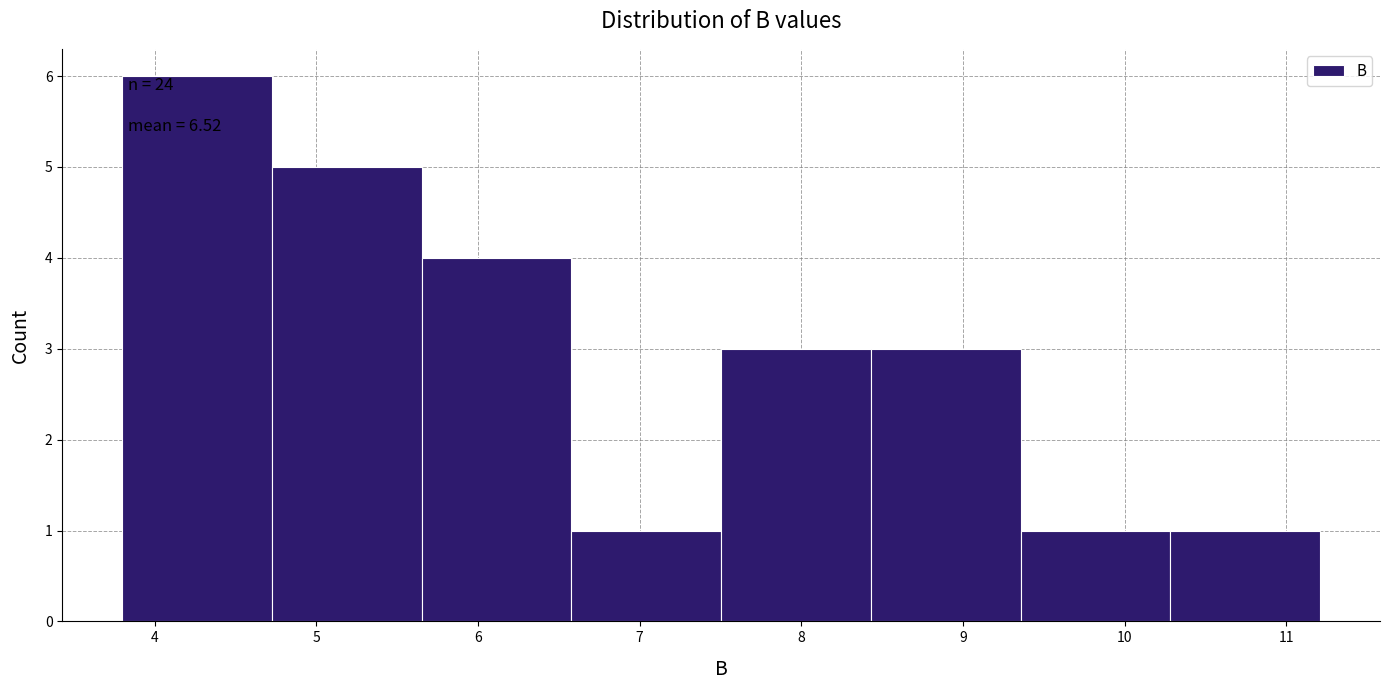

Which range on the x-axis has the tallest bar?

3.8 to 4.7